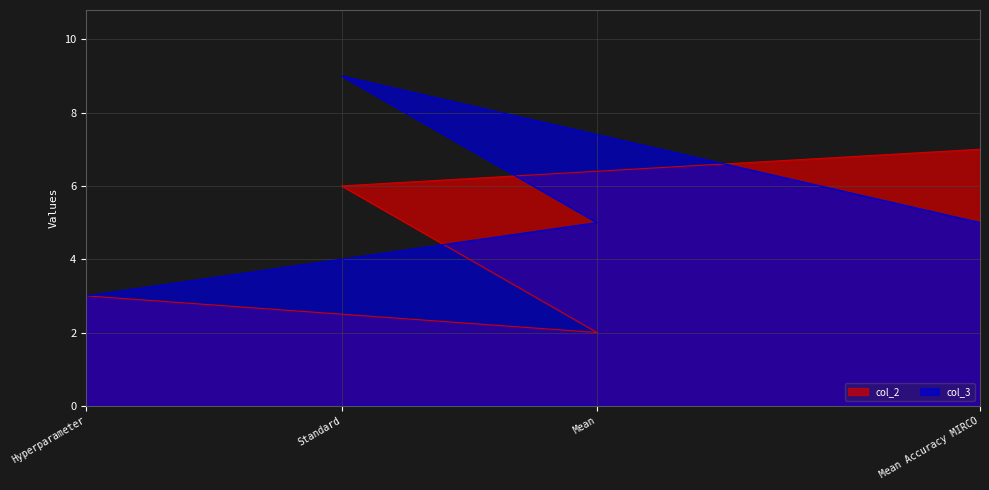

What is the approximate value of col_2 at Mean?

2